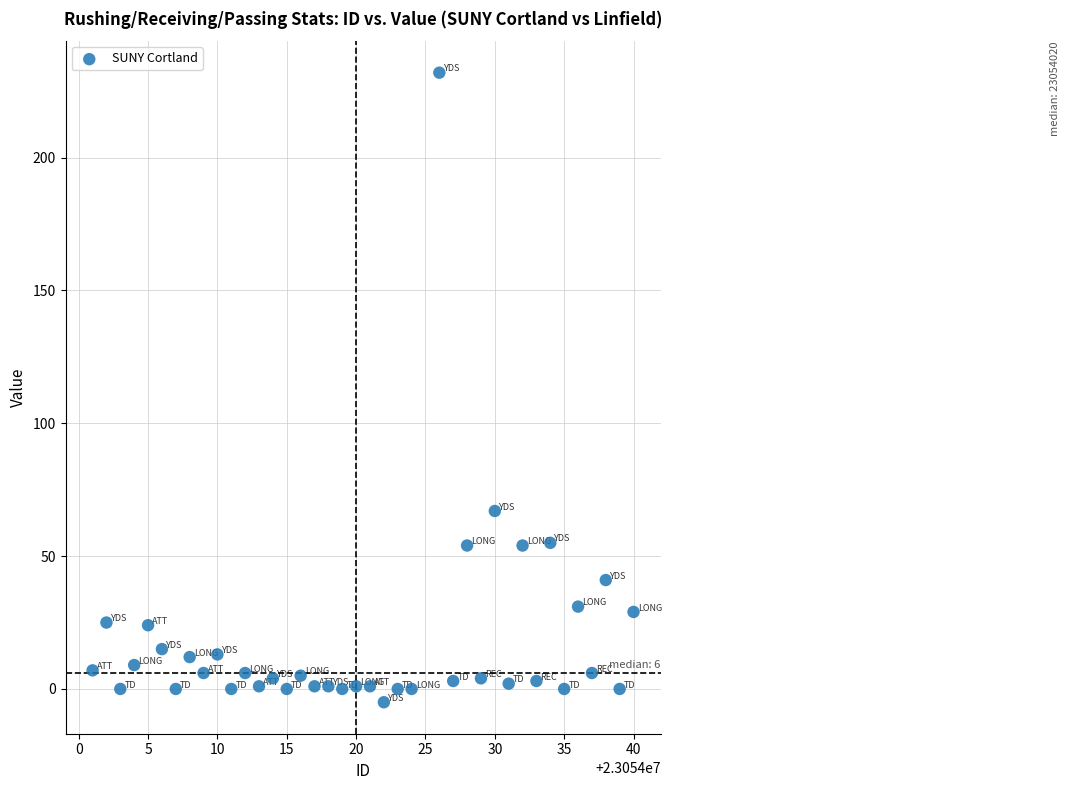

What is the range of X values (max minus min)?

39